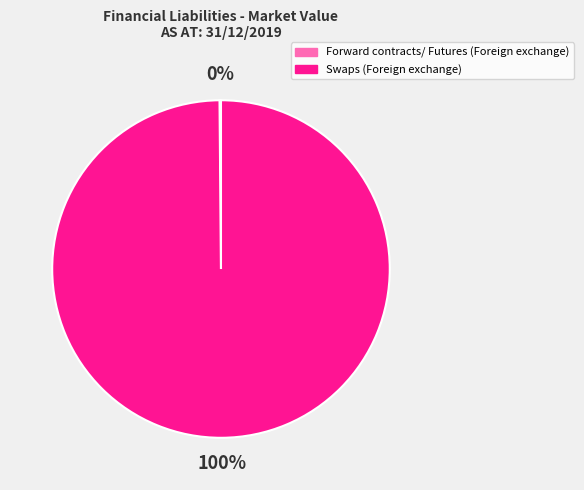

What percentage is the Swaps (Foreign exchange) slice, to the nearest percent?

100%